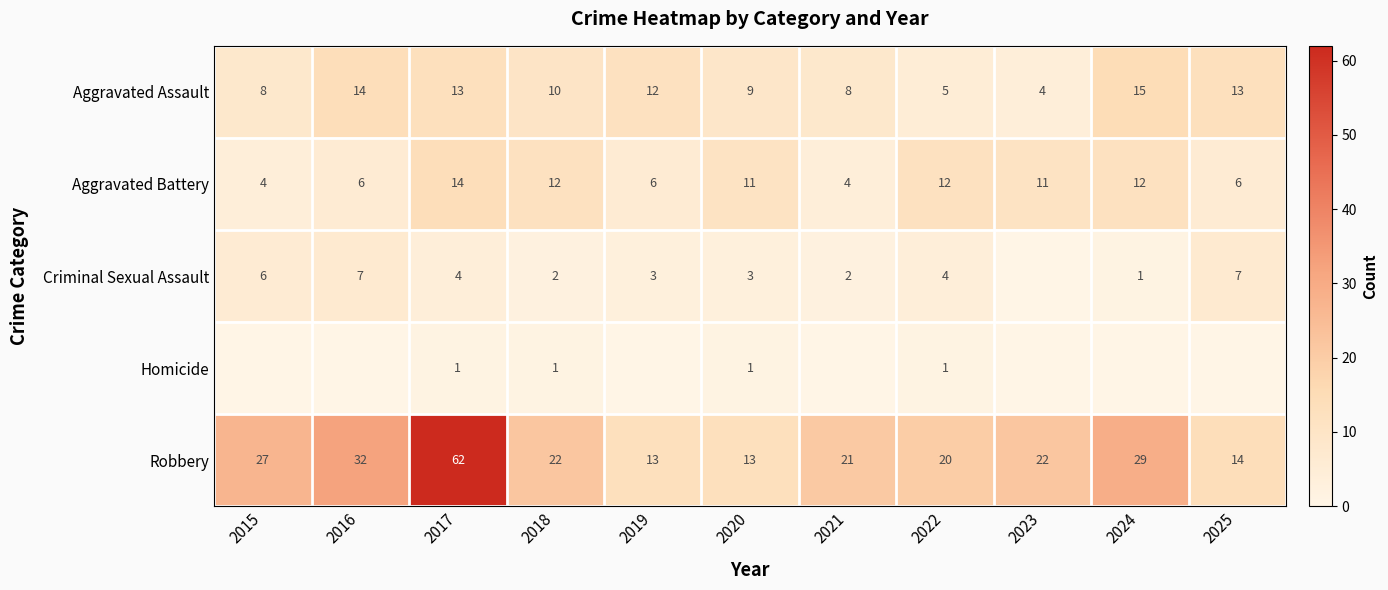

What is the sum of the Robbery values at 2018 and 2020?

35